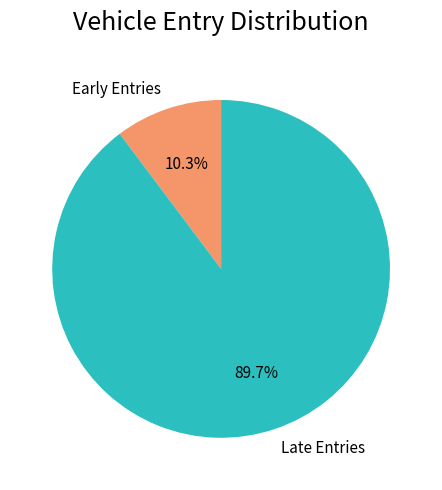

Between Early Entries and Late Entries, which is larger?

Late Entries